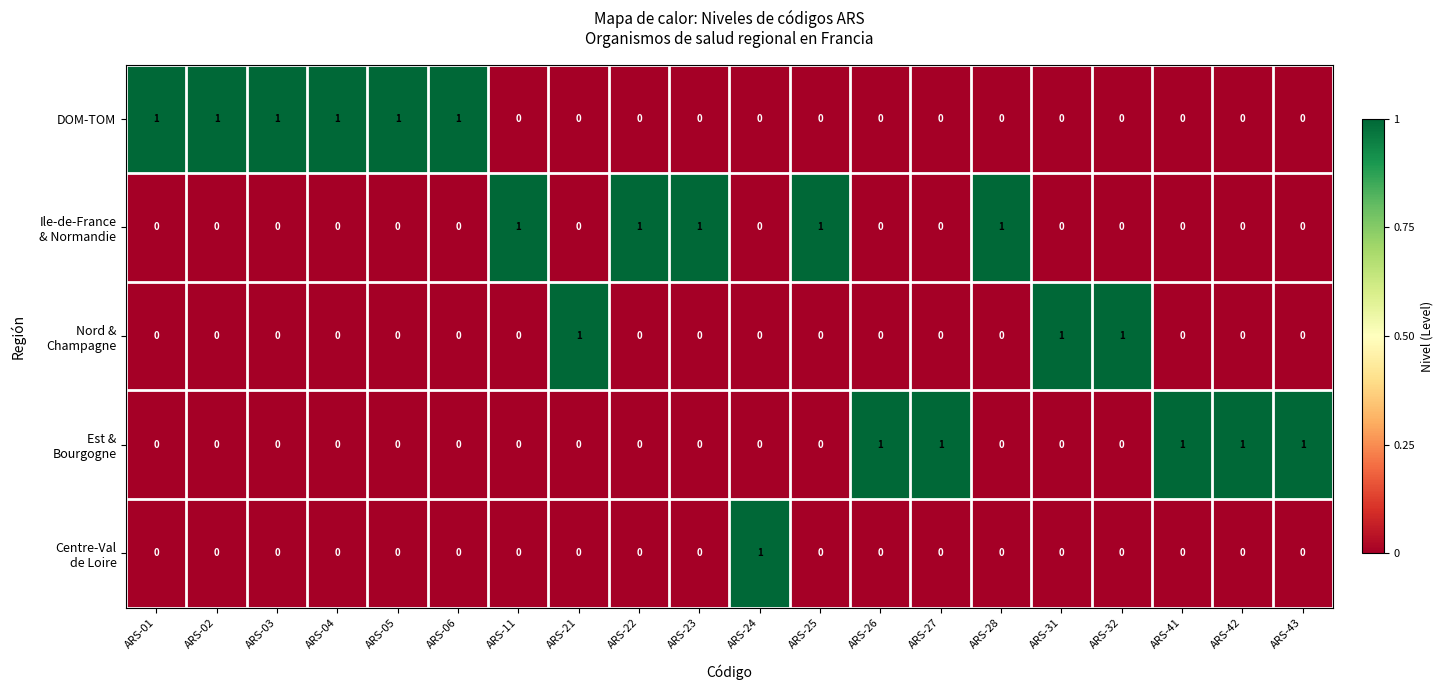

How many data points does each series have?

20